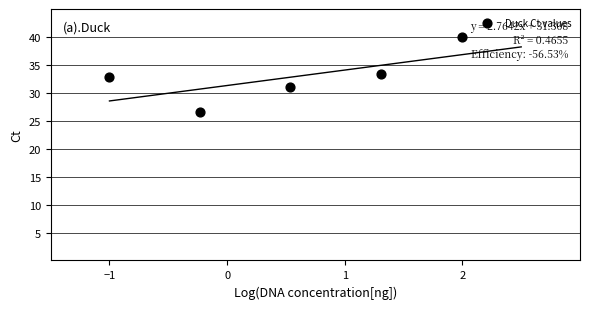

What is the range of Y values (max minus min)?

13.4